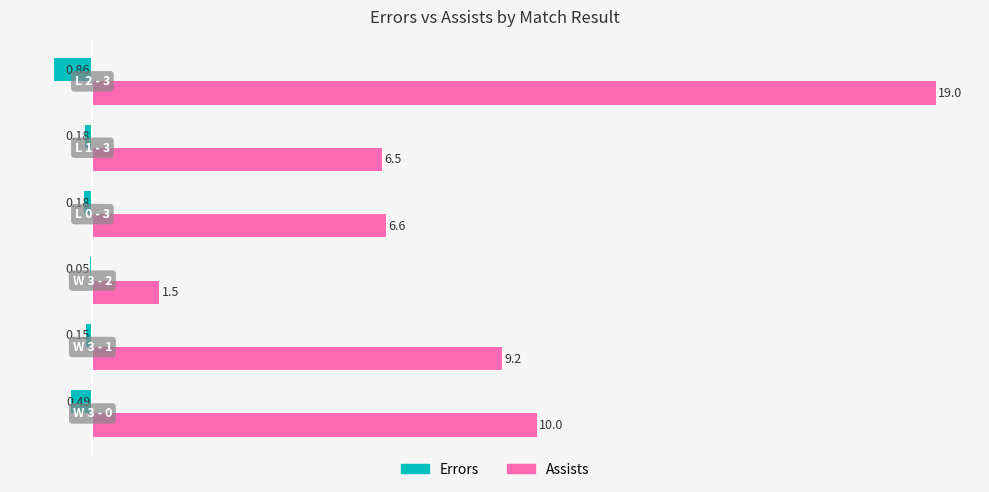

Count the number of categories in the chart.

6